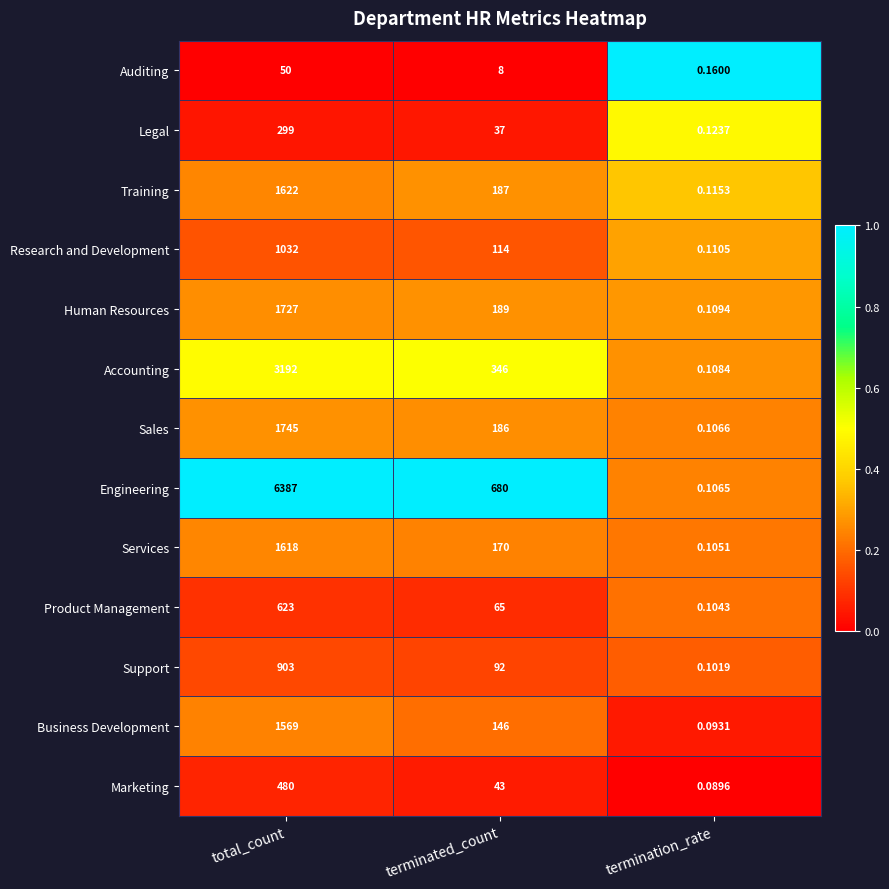

Which category has the highest value in the Engineering series?

total_count